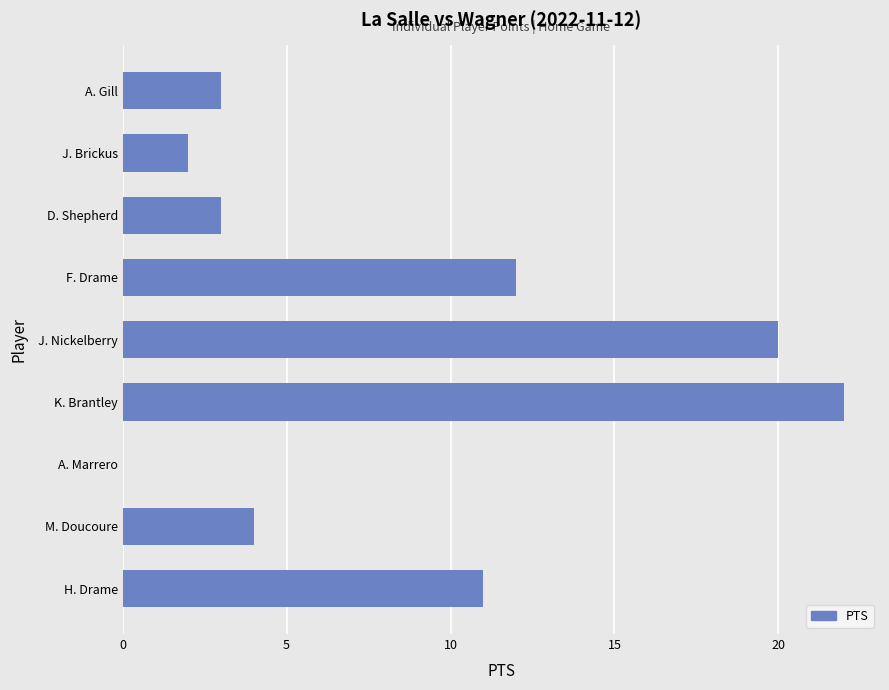

Which label corresponds to the largest value in the chart?

K. Brantley